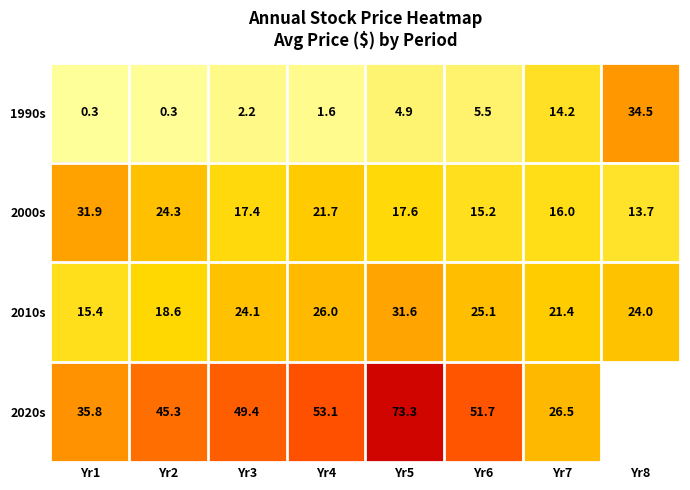

Is the value of 2000s at Yr5 greater than the value of 2010s at Yr6?

No